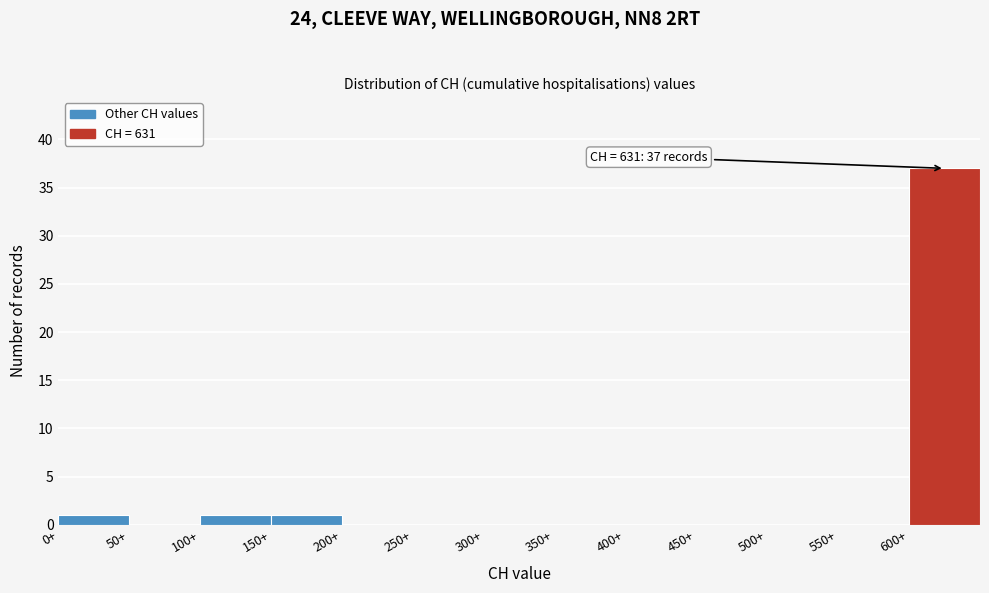

Which range on the x-axis has the tallest bar?

600 to 650